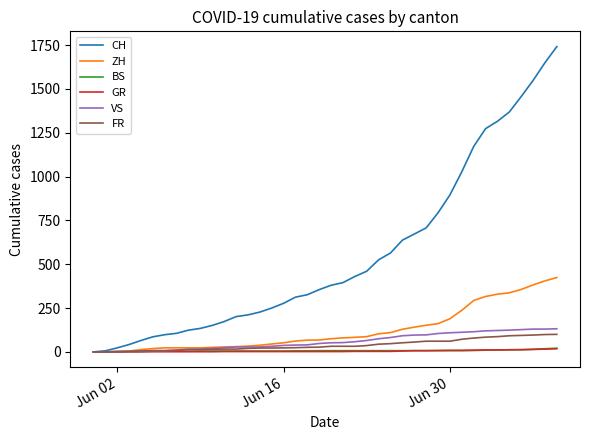

What is the highest value of the ZH series?

424